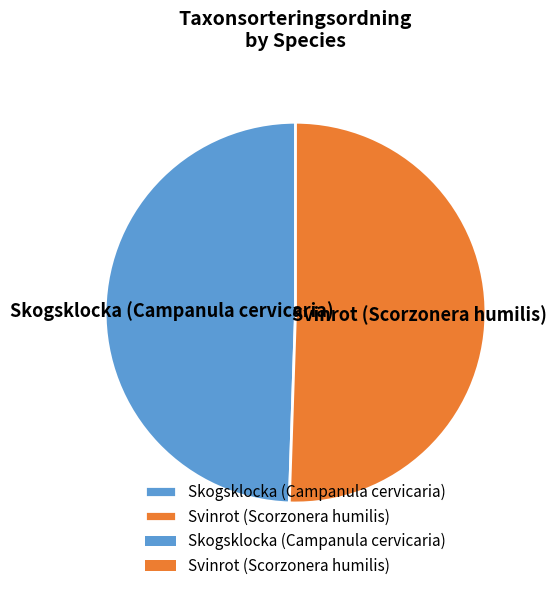

Which slice is the smallest?

Skogsklocka (Campanula cervicaria)